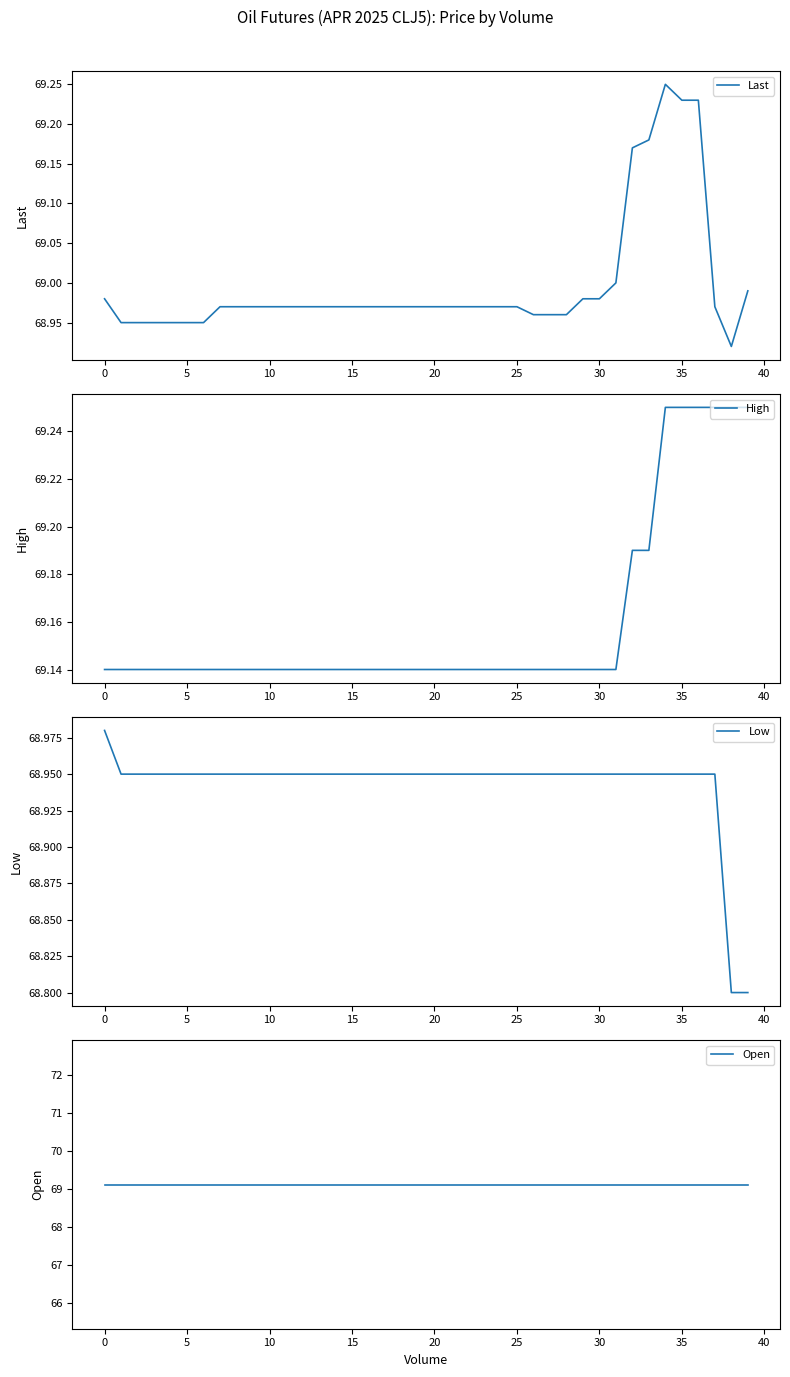

The Open series shows 33.4 at 5. True or false?

False